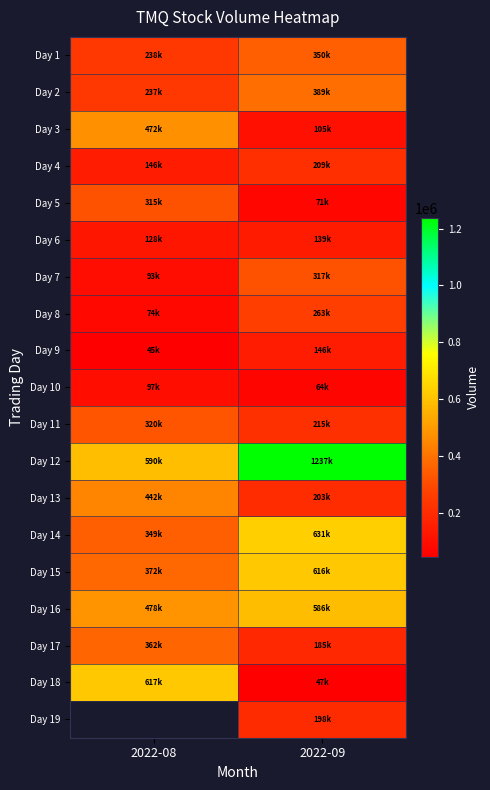

What is the sum of all Day 11 values?

535100.0